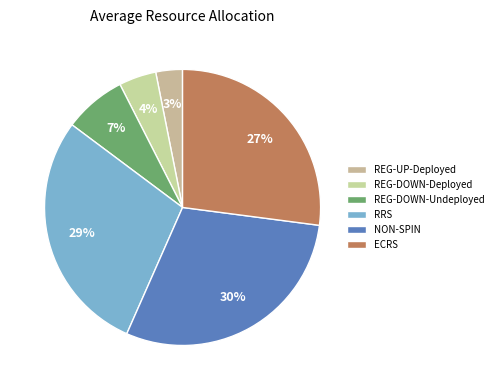

Which slice is the smallest?

REG-UP-Deployed